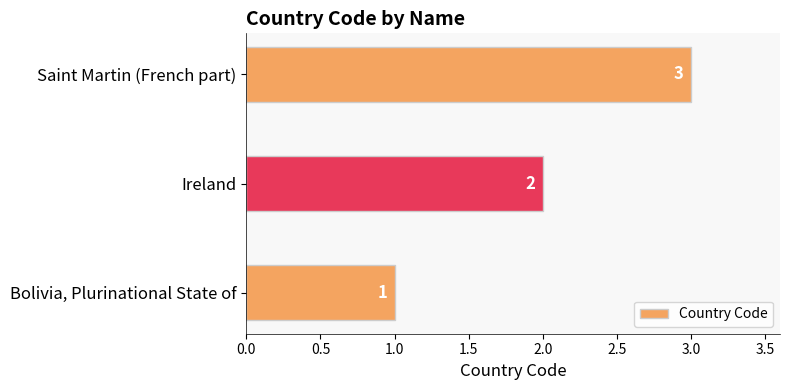

The chart shows a value of 3 at Saint Martin (French part). True or false?

True